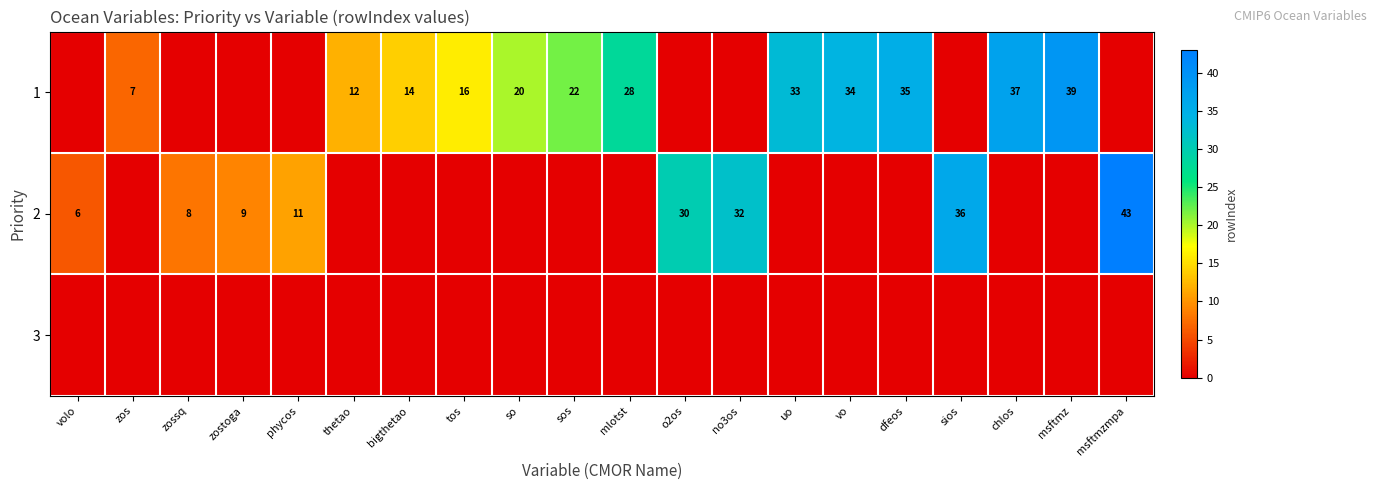

Is it true that 1 equals 23 at bigthetao?

False